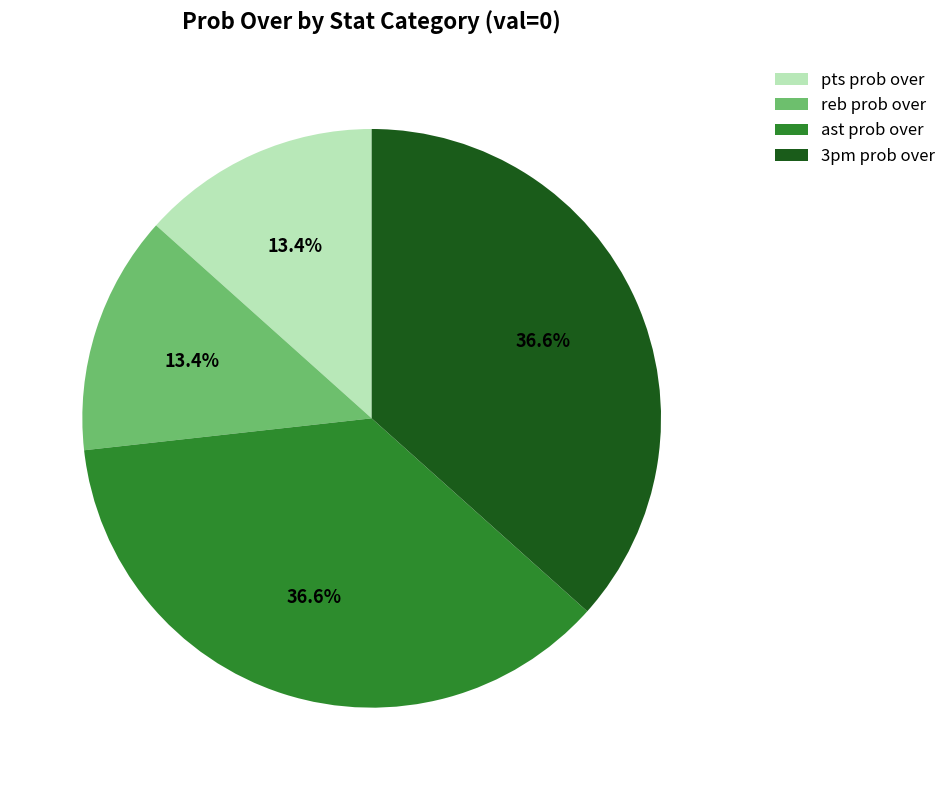

What is the ratio of the value at ast prob over to the value at 3pm prob over?

1.0